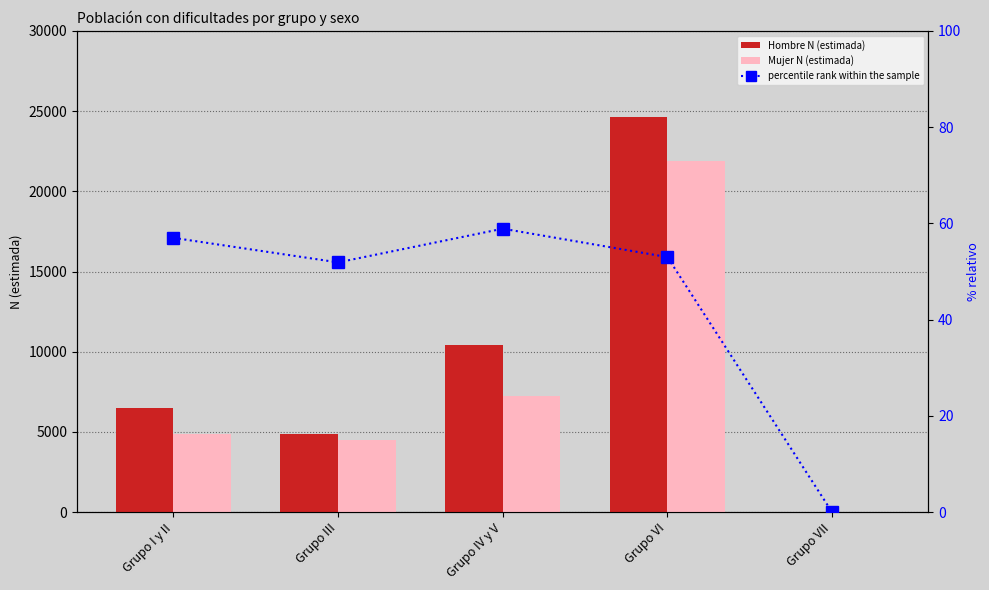

How many positive values does the percentile rank within the sample series have?

4